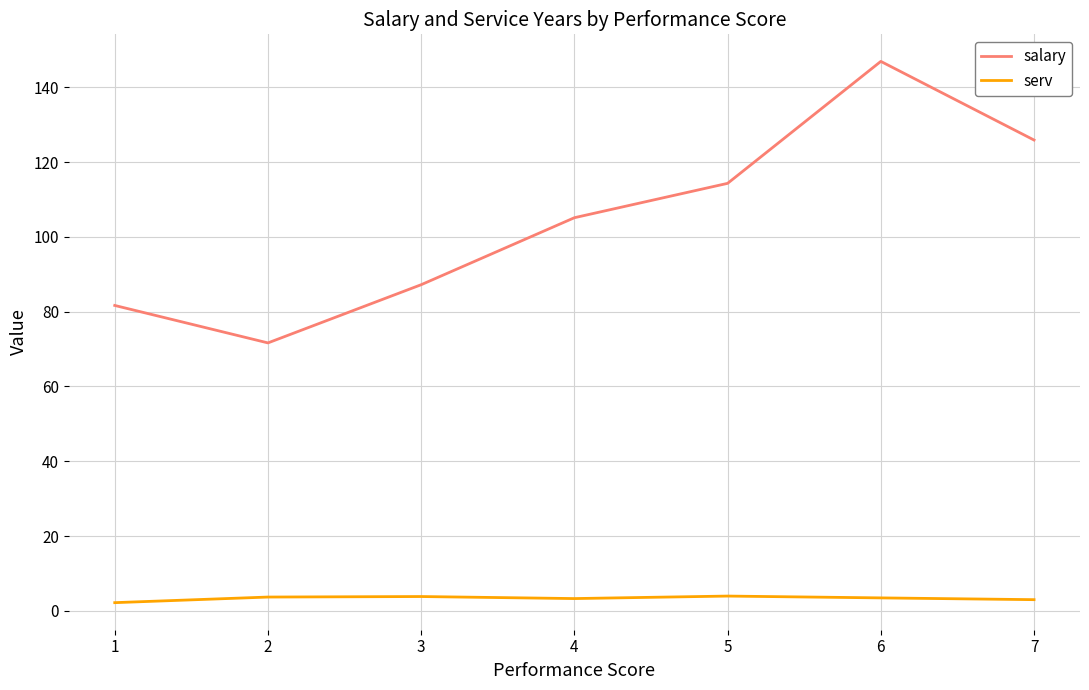

True or false: serv and salary cross at least once.

False